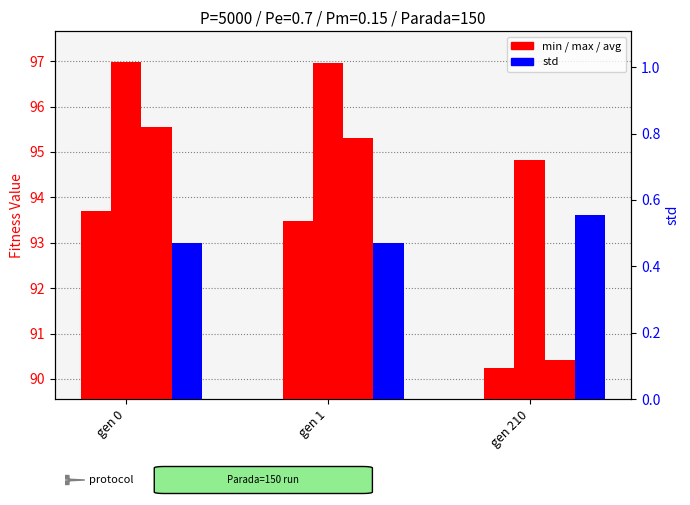

What is the difference between the highest and lowest values at gen 1?

96.5